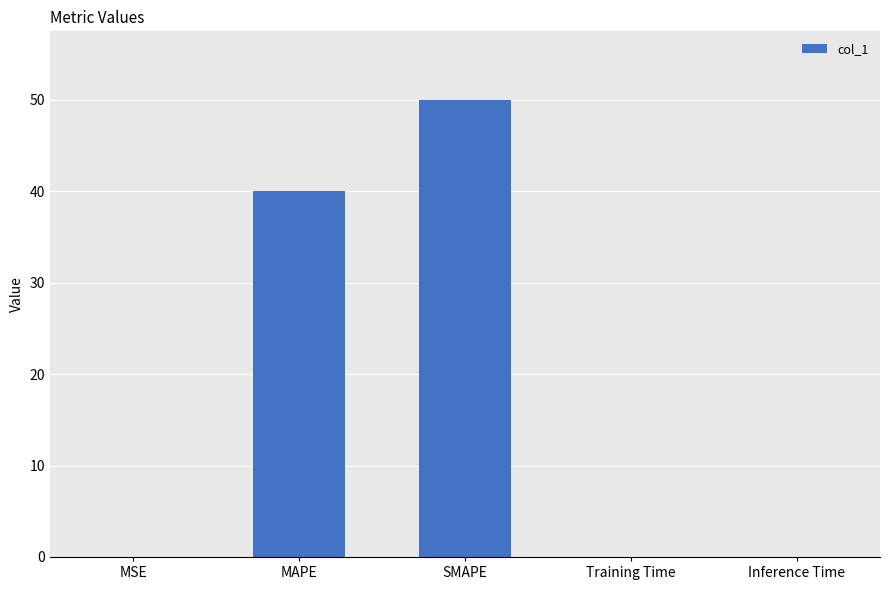

What is the sum of all values?

90.0